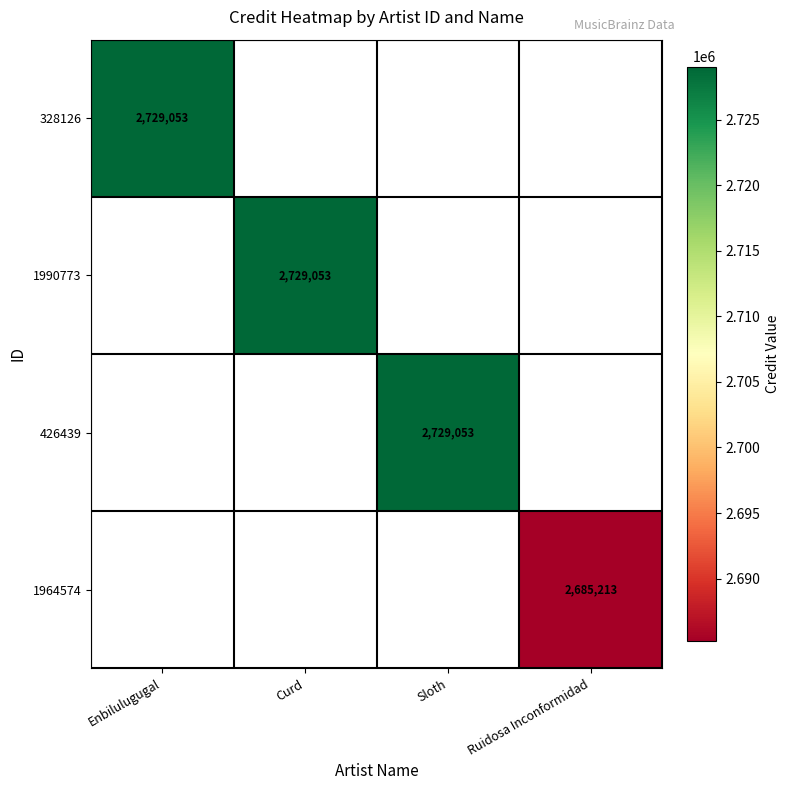

Rank the series at Curd from lowest to highest value.

328126, 1990773, 426439, 1964574